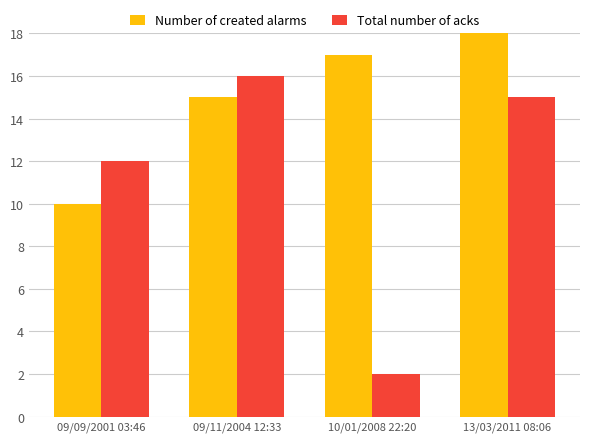

Which series has the widest spread of values?

Total number of acks